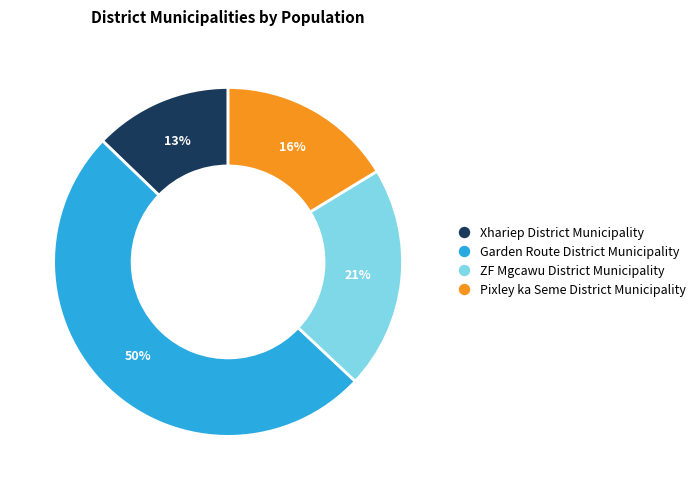

To the nearest percent, what portion does Pixley ka Seme District Municipality represent?

16%